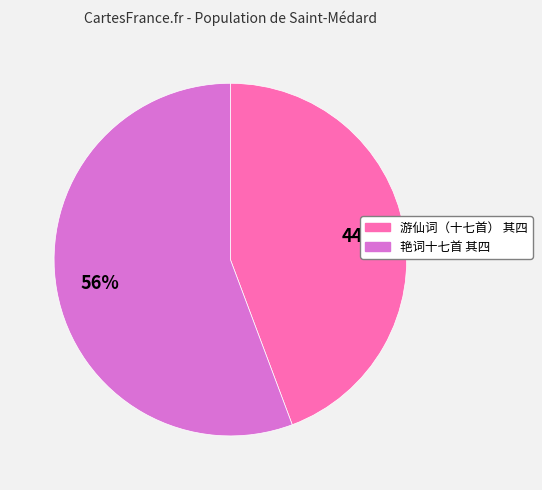

How many segments does this pie chart have?

2